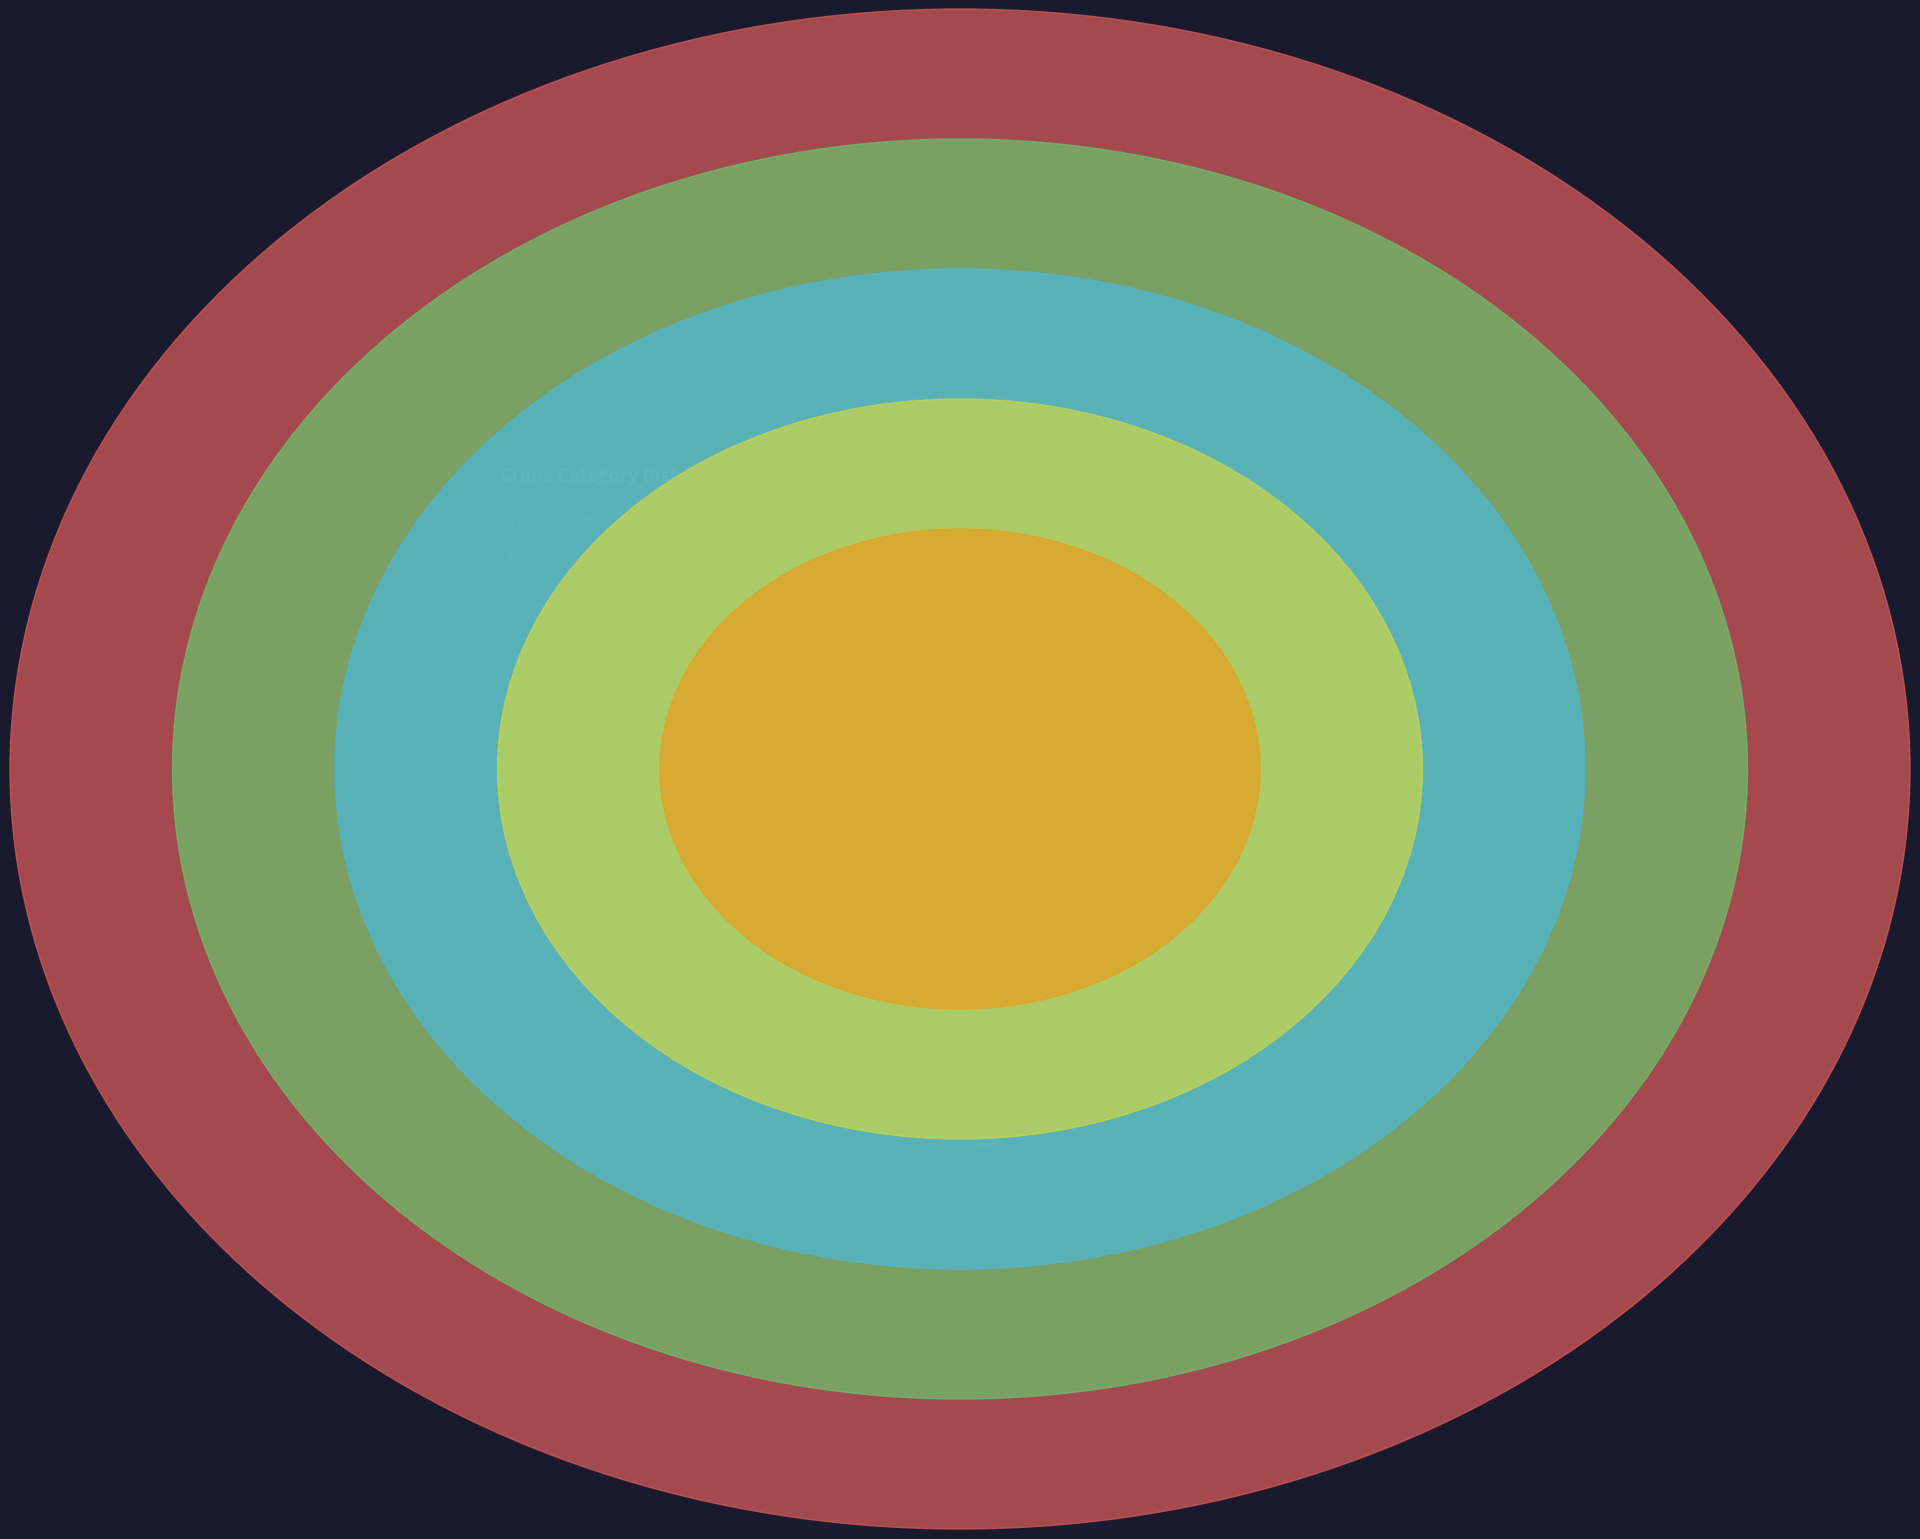

Approximately how many times larger is the value at Homicide compared to Aggravated Battery?

0.1